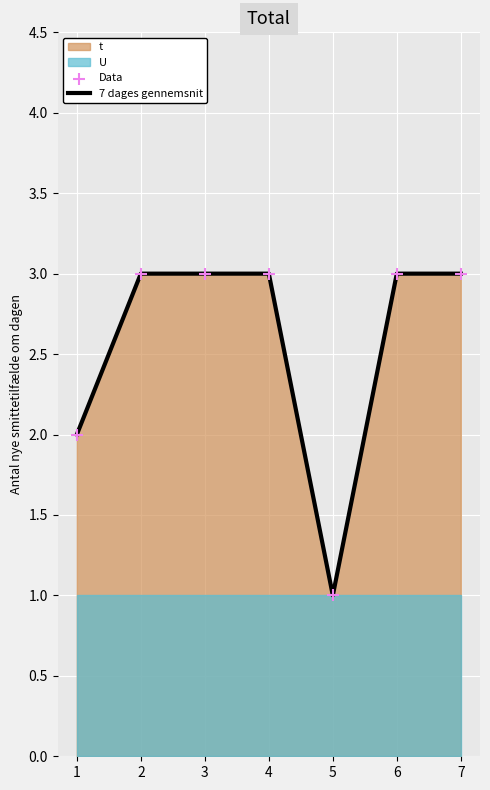

Which series reaches the maximum Y coordinate?

7 dages gennemsnit